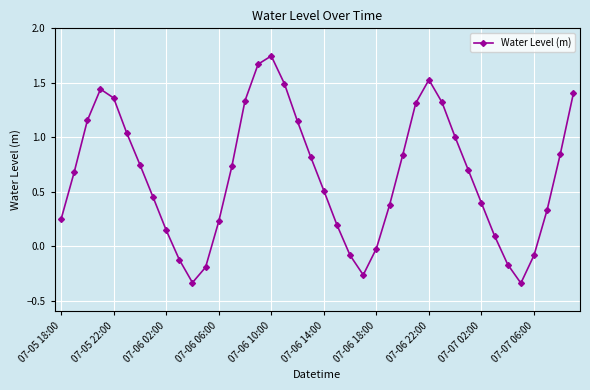

How many points are higher than both their immediate neighbors (excluding endpoints)?

3